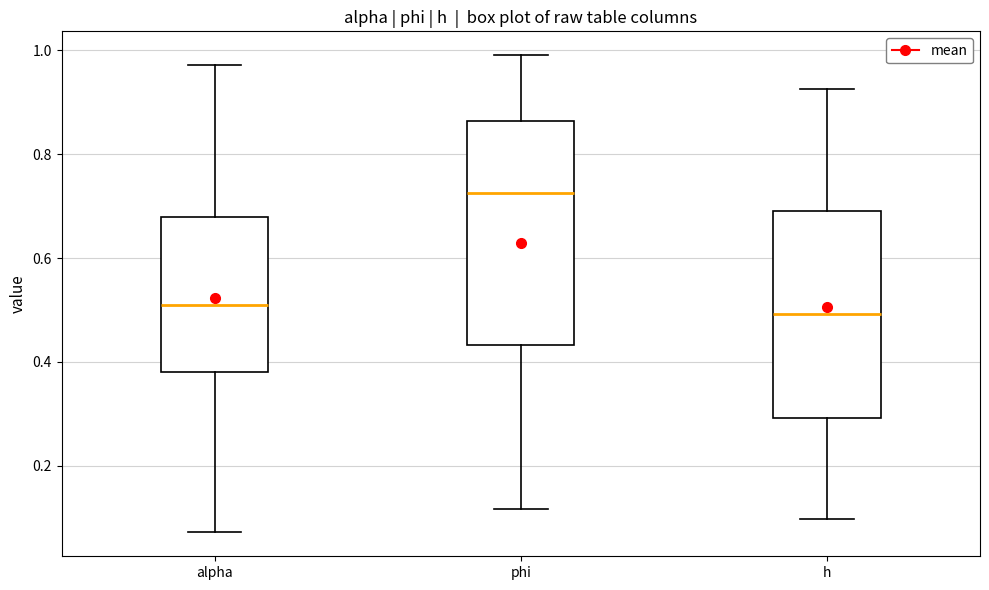

Comparing the boxes themselves (not the whiskers), which one is the tallest?

phi